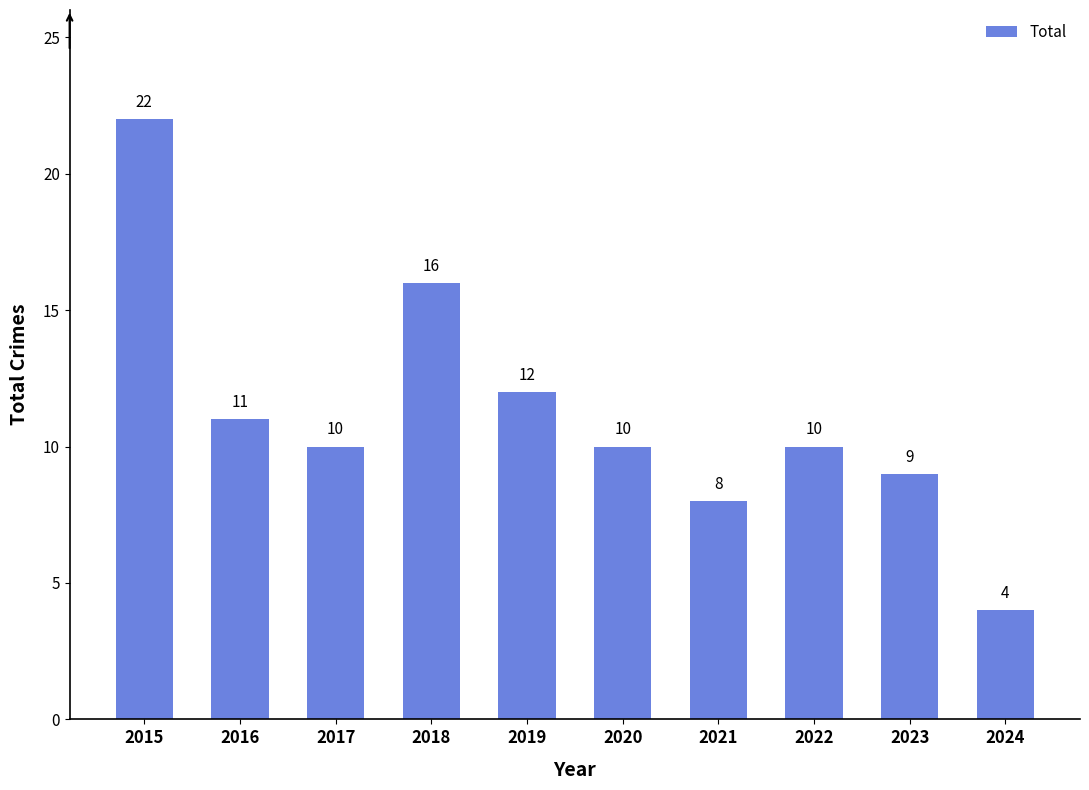

What is the difference between the second highest and minimum values?

12